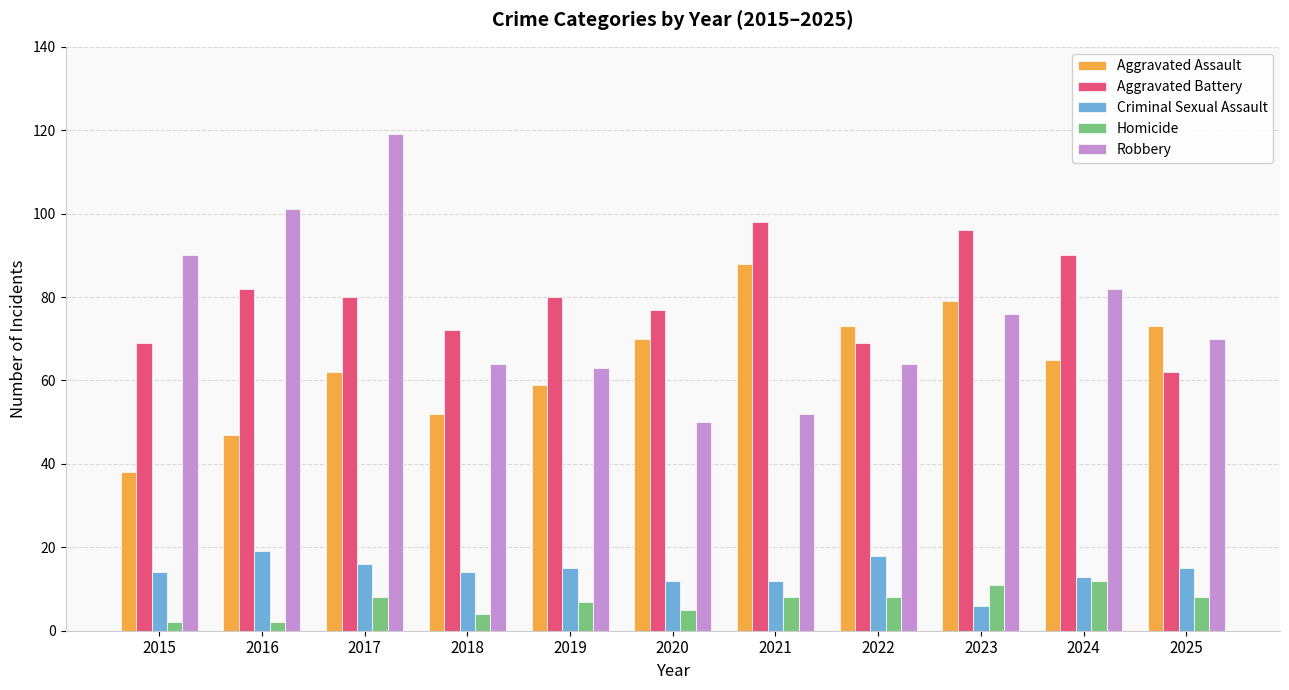

At which category is the sum across all series the highest?

2017